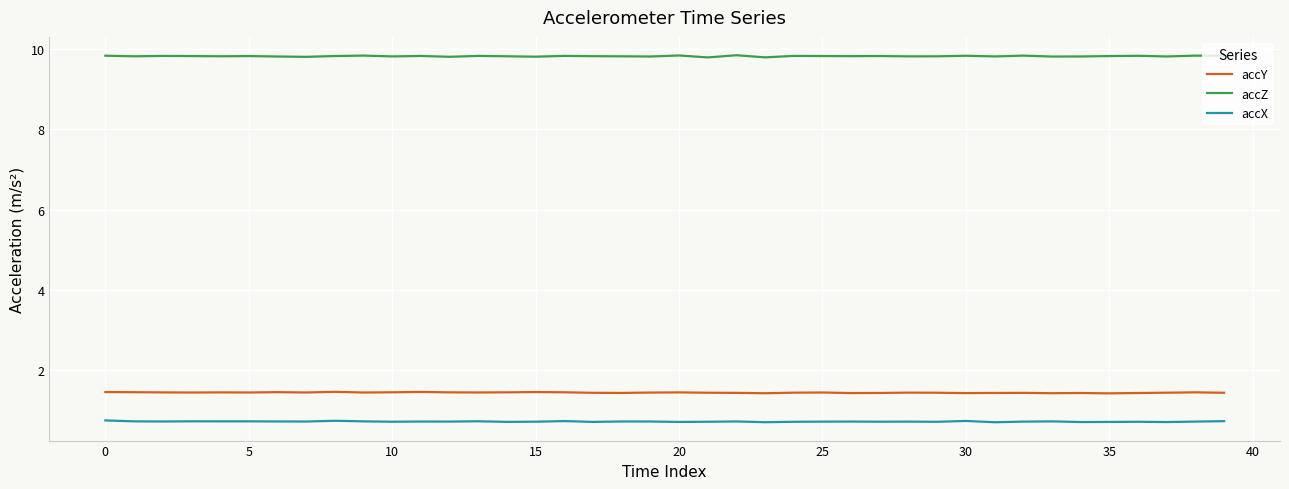

What is the greatest value displayed?

9.8